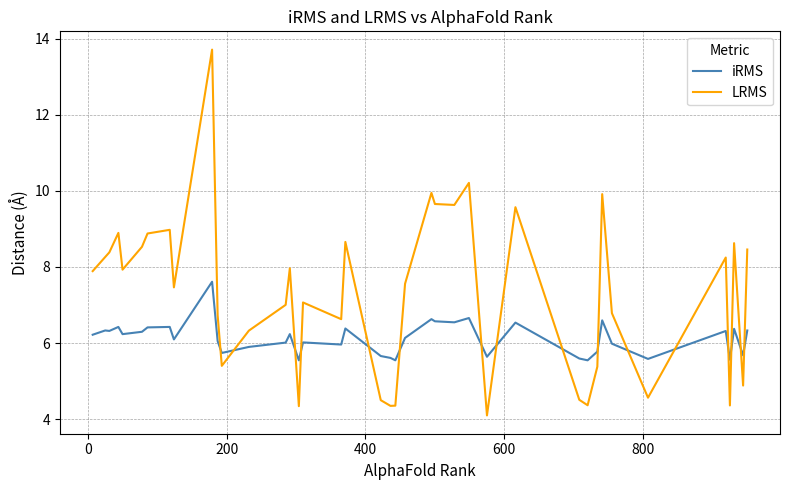

How many lines are shown in the chart?

2